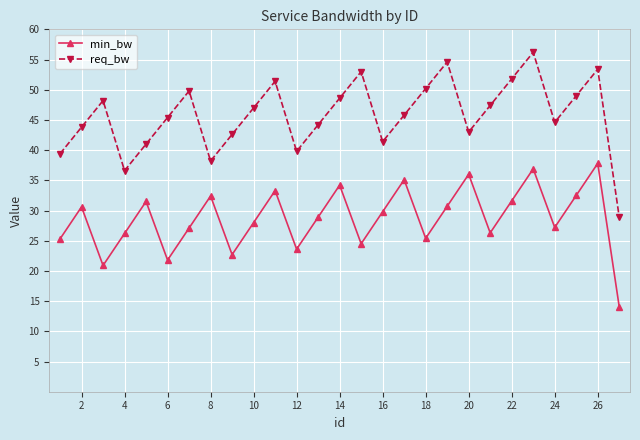

True or false: req_bw and min_bw cross at least once.

False